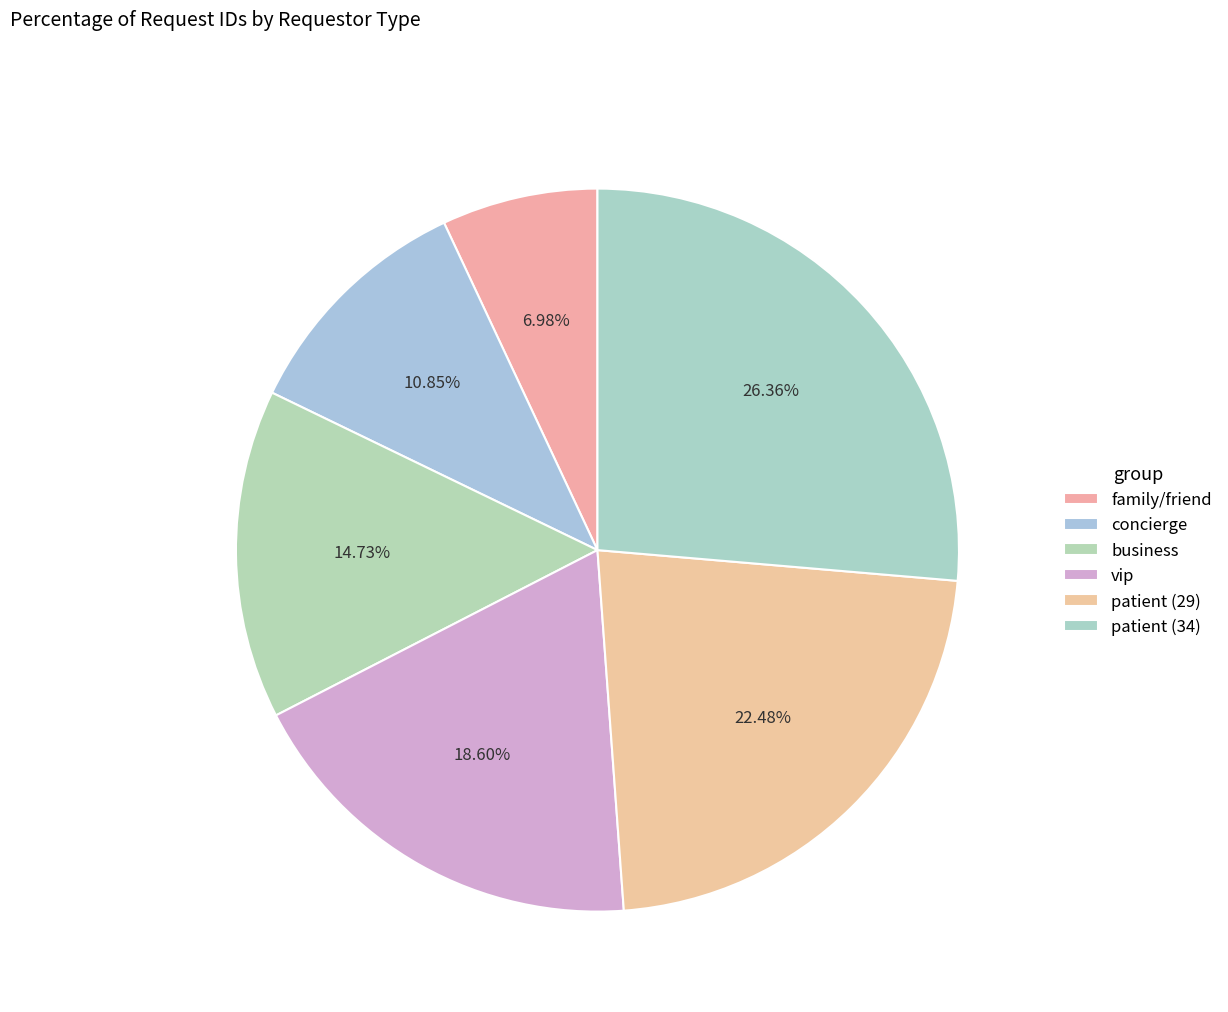

True or false: concierge accounts for 11% of the total.

True